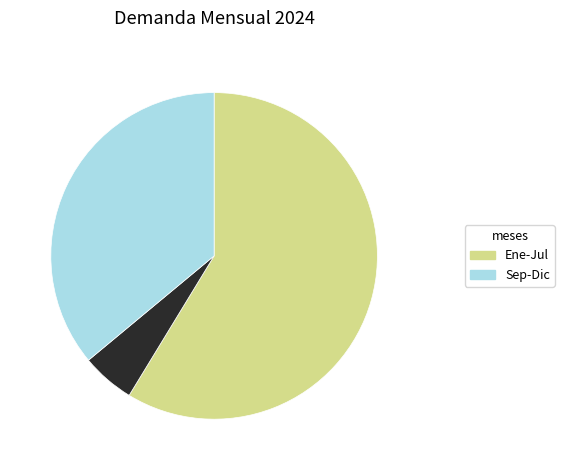

Does any single category account for the majority?

Yes